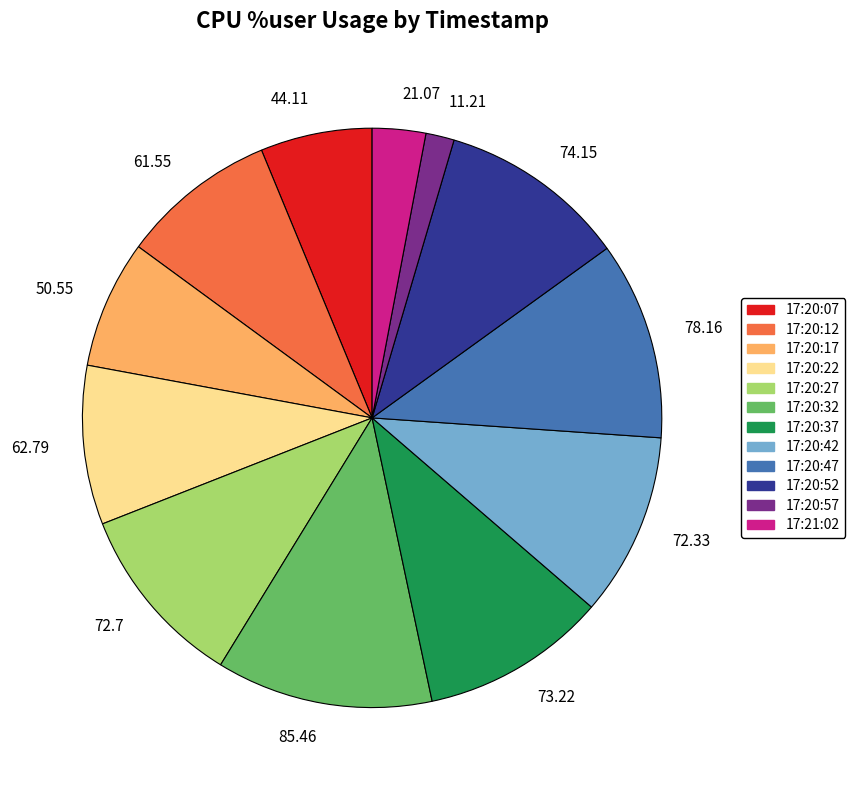

Is the sum of 17:20:07 and 17:20:42 greater than half?

No